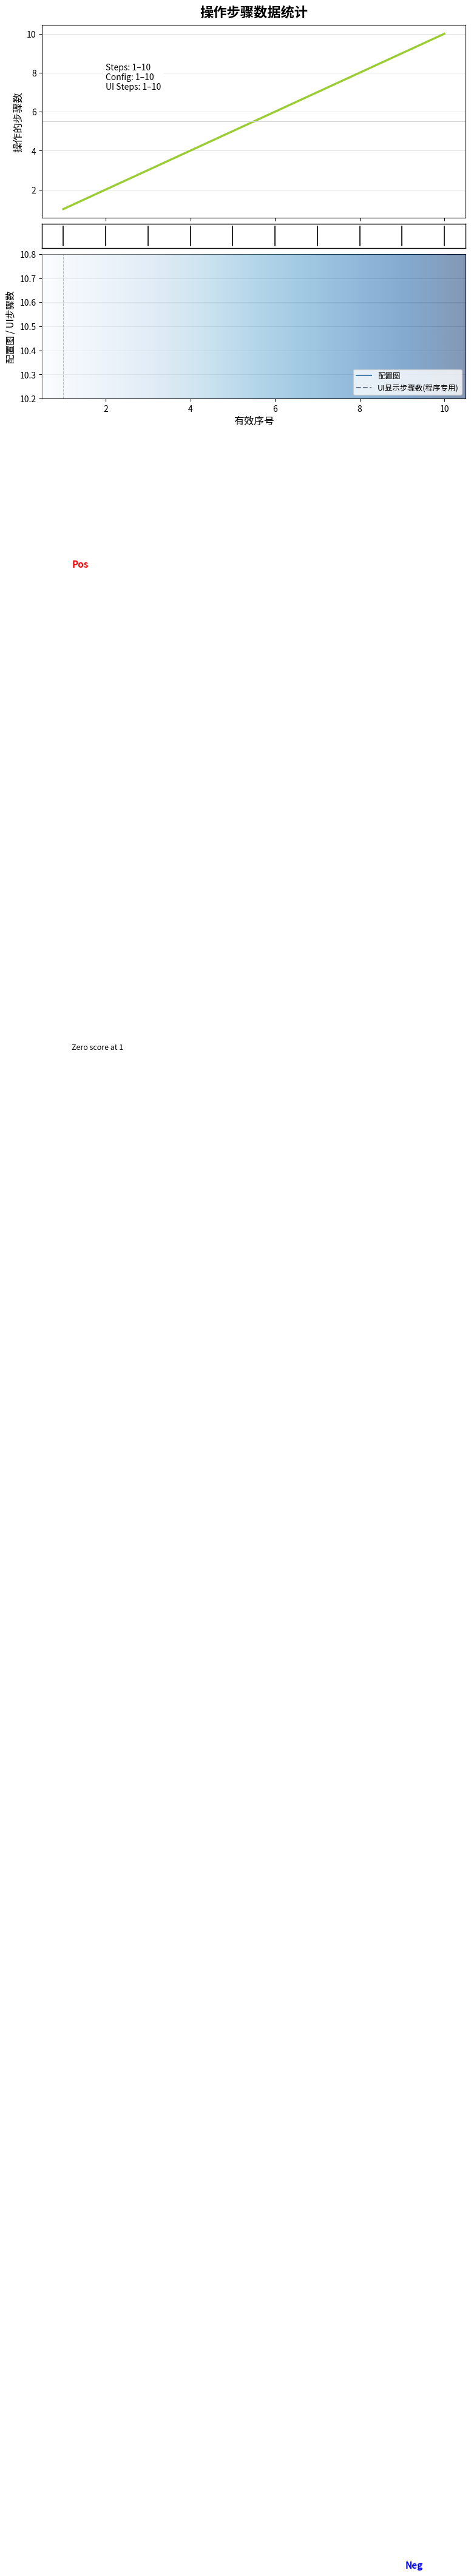

Where is 操作的步骤数 nearest to the value 5?

5